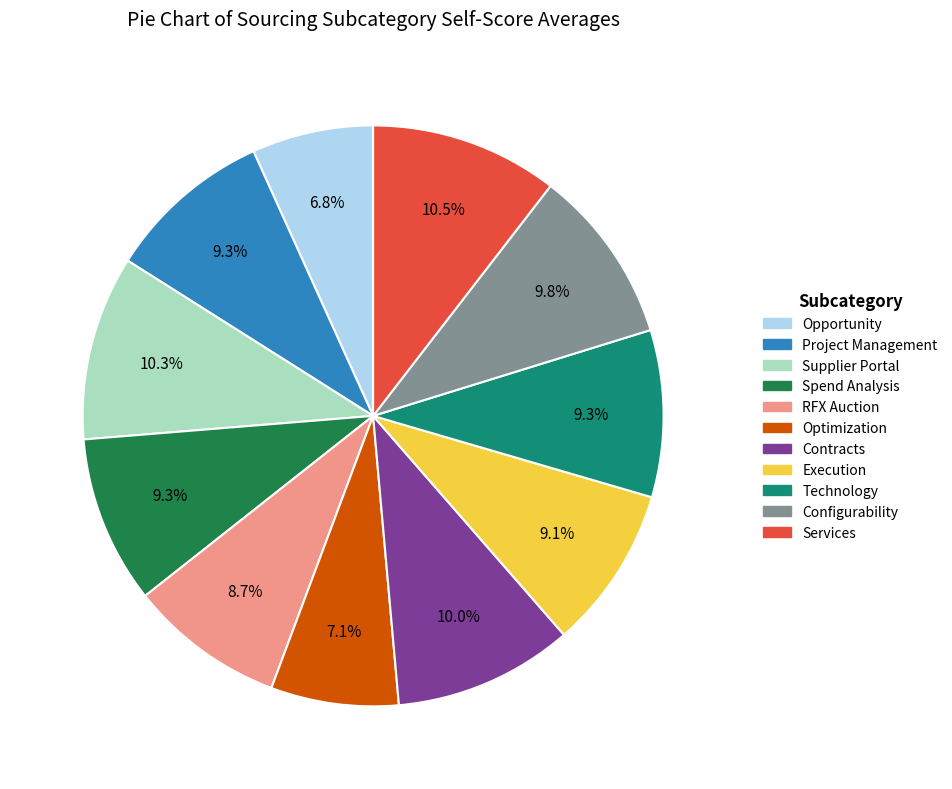

How much of the chart is everything except Opportunity?

93.2%